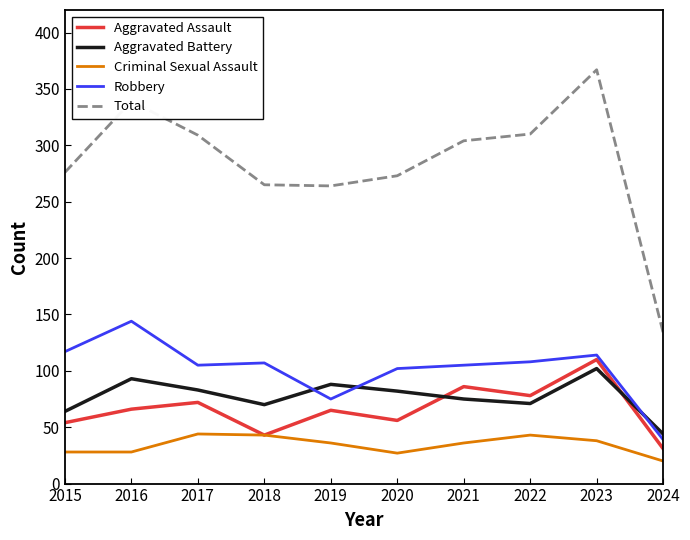

What is the sum of all Total values?

2841